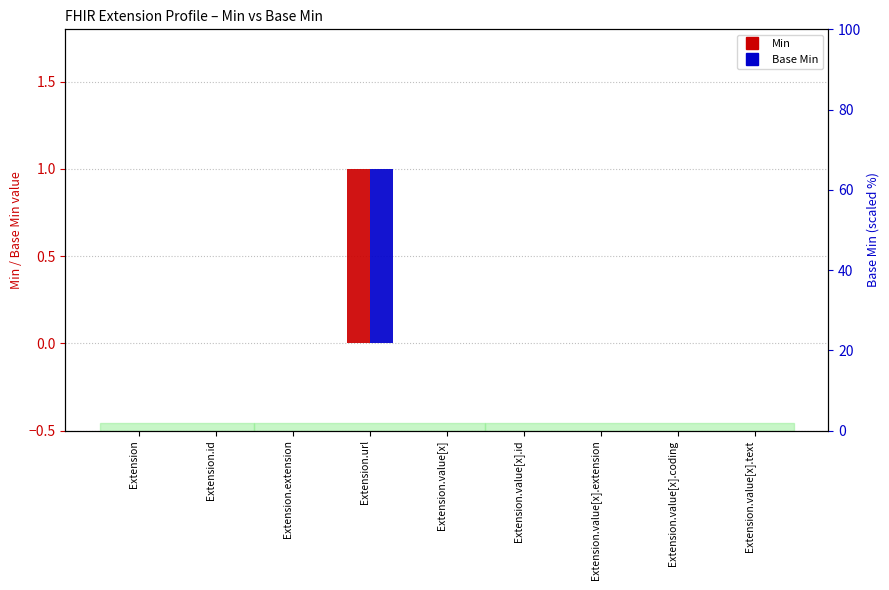

Which series has the widest spread of values?

Min